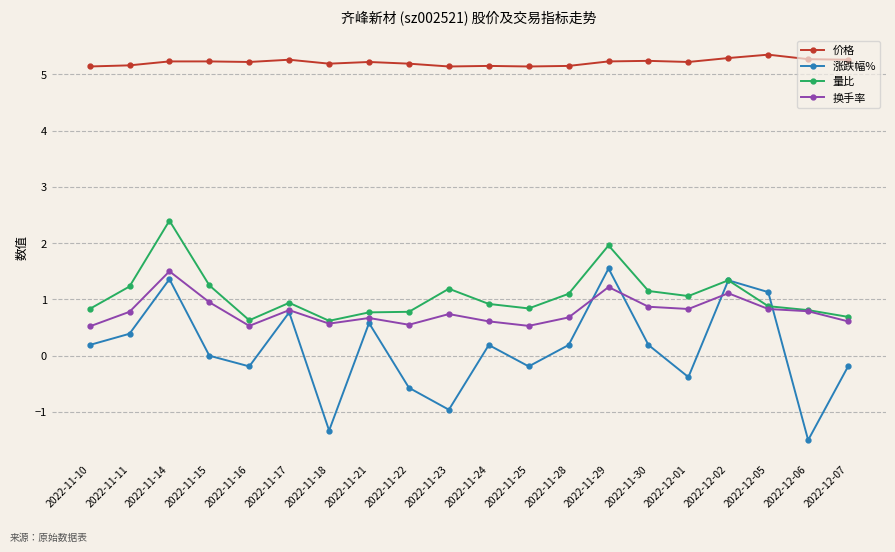

Rank the series at 2022-11-23 from highest to lowest value.

价格, 量比, 换手率, 涨跌幅%